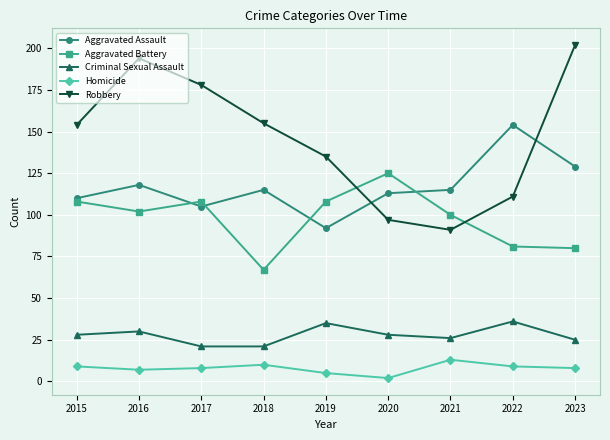

True or false: Aggravated Battery has more than 2 interior local peaks.

False